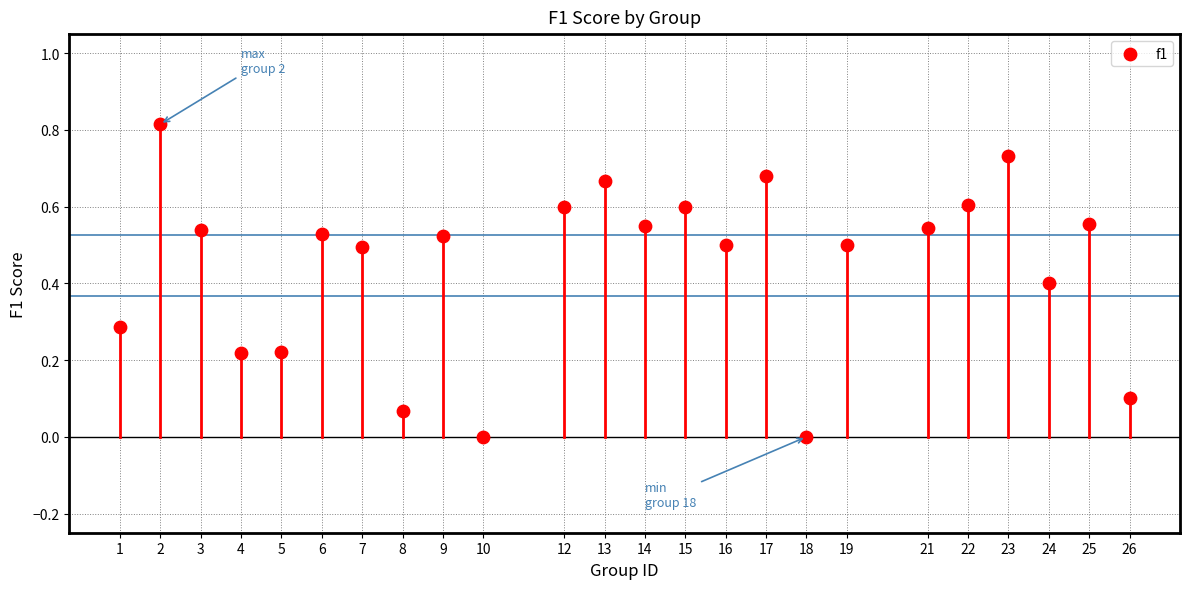

What is the range of X values (max minus min)?

25.0